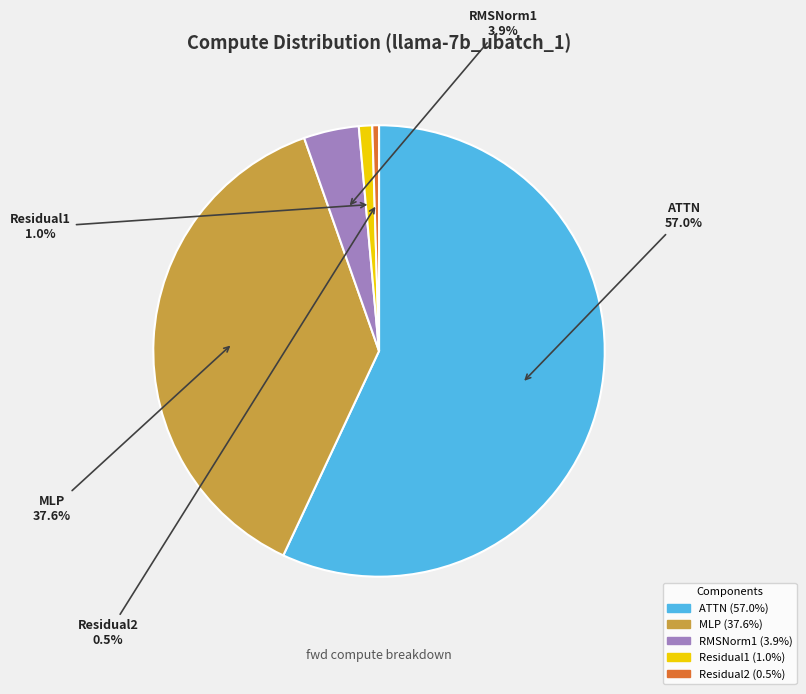

To the nearest percent, what percentage of the pie is ATTN?

57%